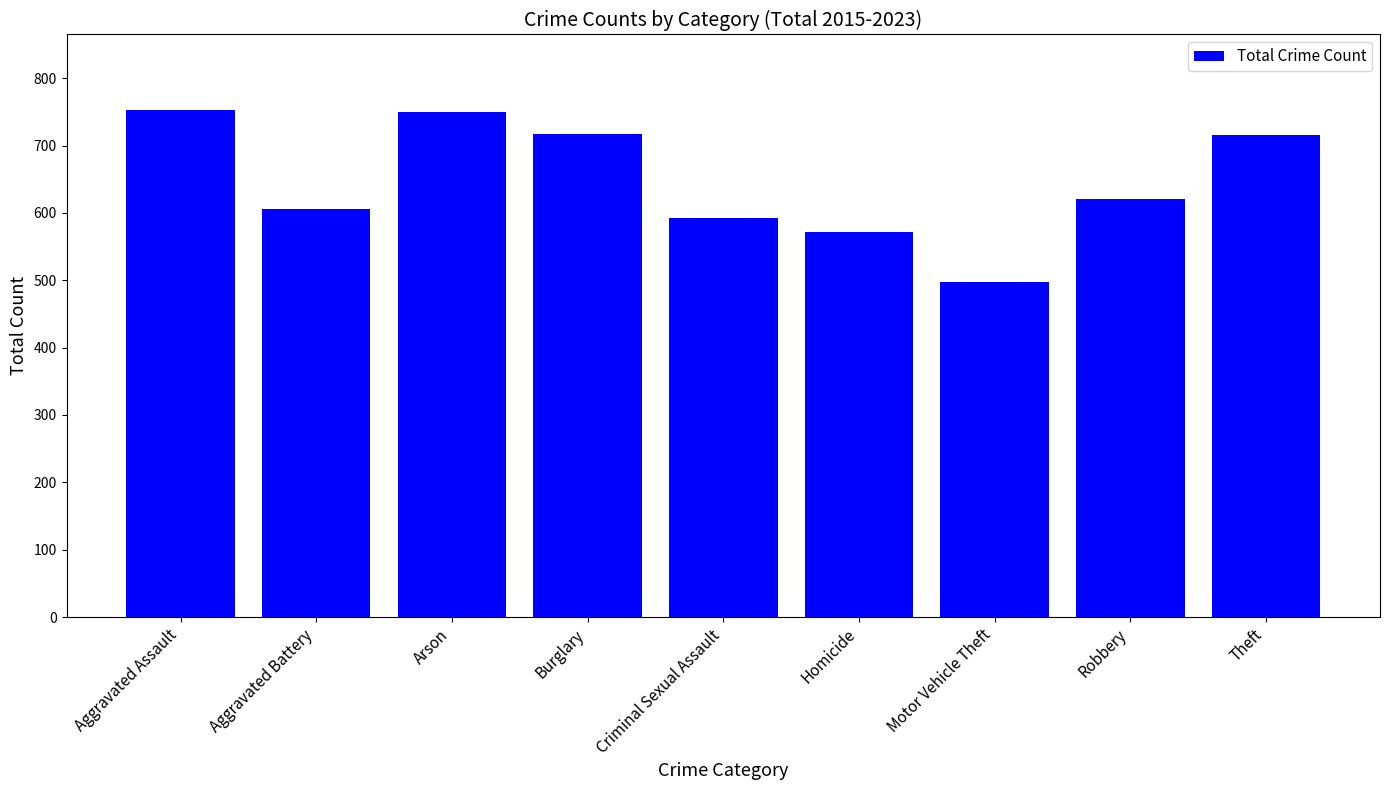

Is it true that the value at Robbery is 901?

False